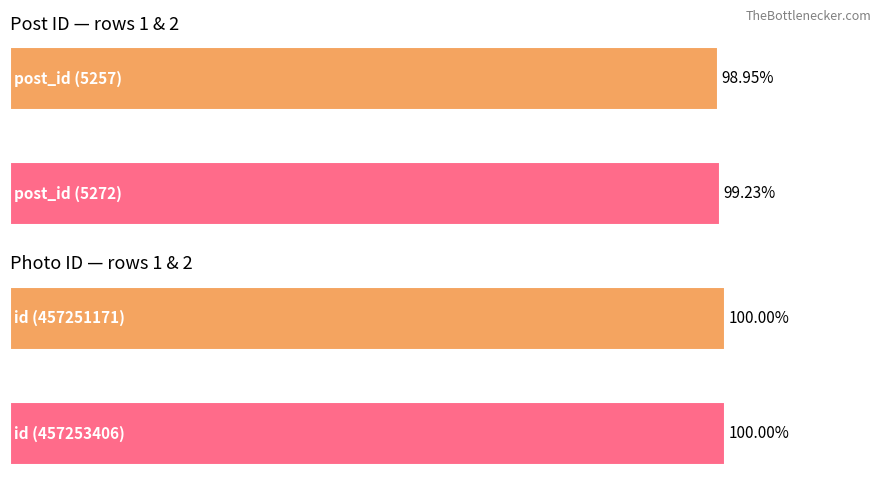

How many id values are between 99 and 100?

2